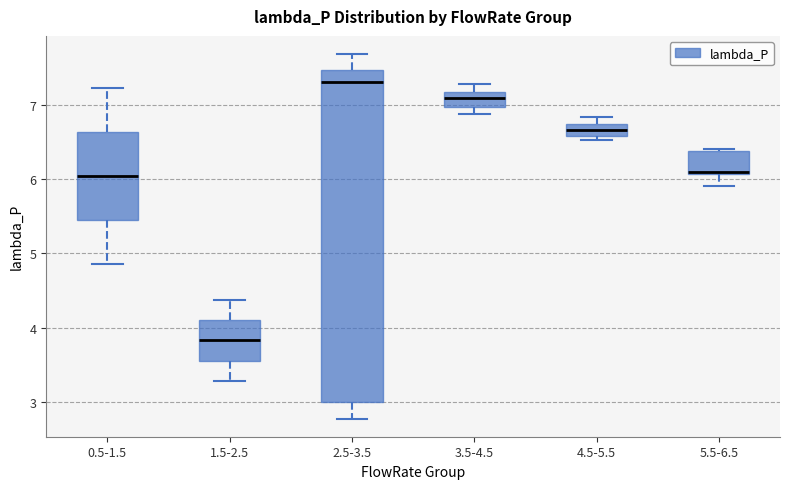

Reading left to right, transcribe this box plot: for each box, give where its median line is, the range the box spans, and where its two whiskers end, as read against the y-axis. The values are not printed on the chart, so give them approximately, as read against the axis.

0.5-1.5: median 6.0, box 5.5 to 6.6, whiskers 4.9 to 7.2
1.5-2.5: median 3.8, box 3.6 to 4.1, whiskers 3.3 to 4.4
2.5-3.5: median 7.3, box 3.0 to 7.5, whiskers 2.8 to 7.7
3.5-4.5: median 7.1, box 7.0 to 7.2, whiskers 6.9 to 7.3
4.5-5.5: median 6.7 (inside the box), box 6.6 to 6.7, whiskers 6.5 to 6.8
5.5-6.5: median 6.1, box 6.1 to 6.4, whiskers 5.9 to 6.4